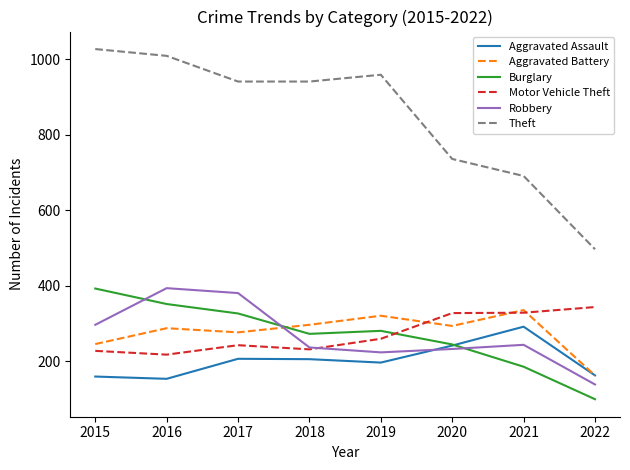

What are all the series names shown in the legend?

Aggravated Assault, Aggravated Battery, Burglary, Motor Vehicle Theft, Robbery, Theft